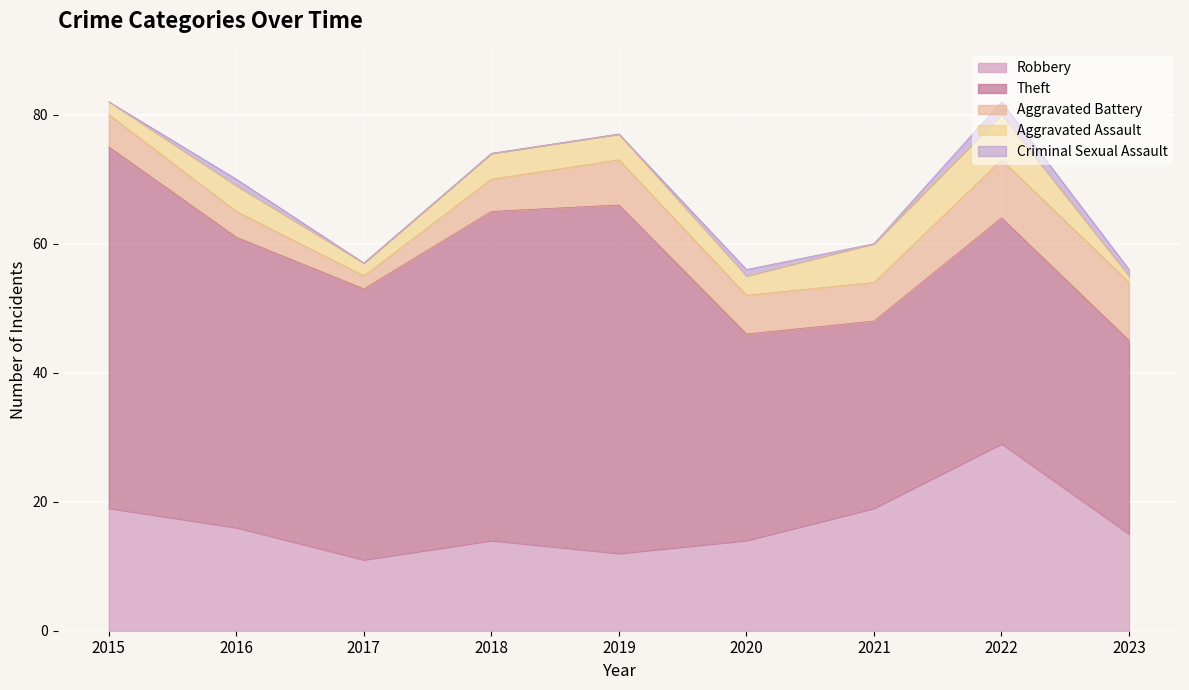

What is the difference between the Aggravated Battery values at 2016 and 2021?

2